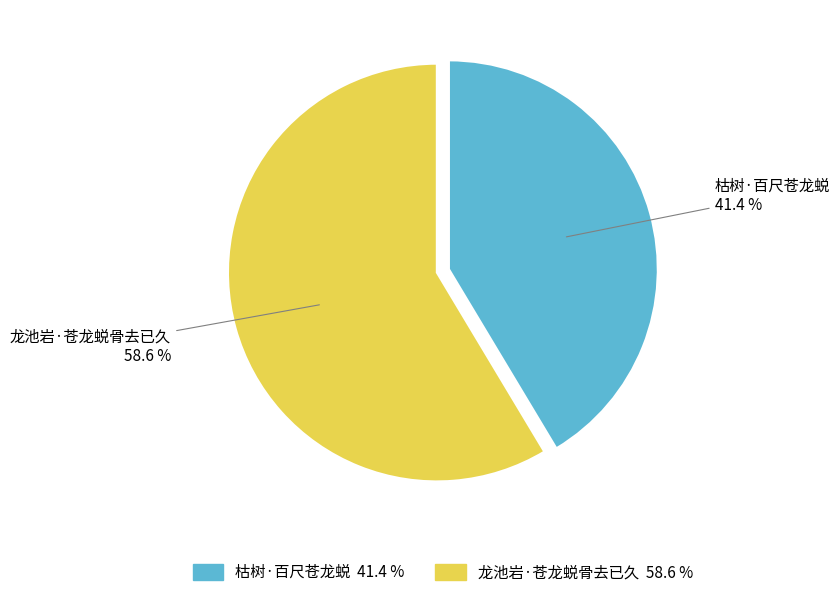

Is the sum of 龙池岩·苍龙蜕骨去已久 and 枯树·百尺苍龙蜕 greater than half?

Yes